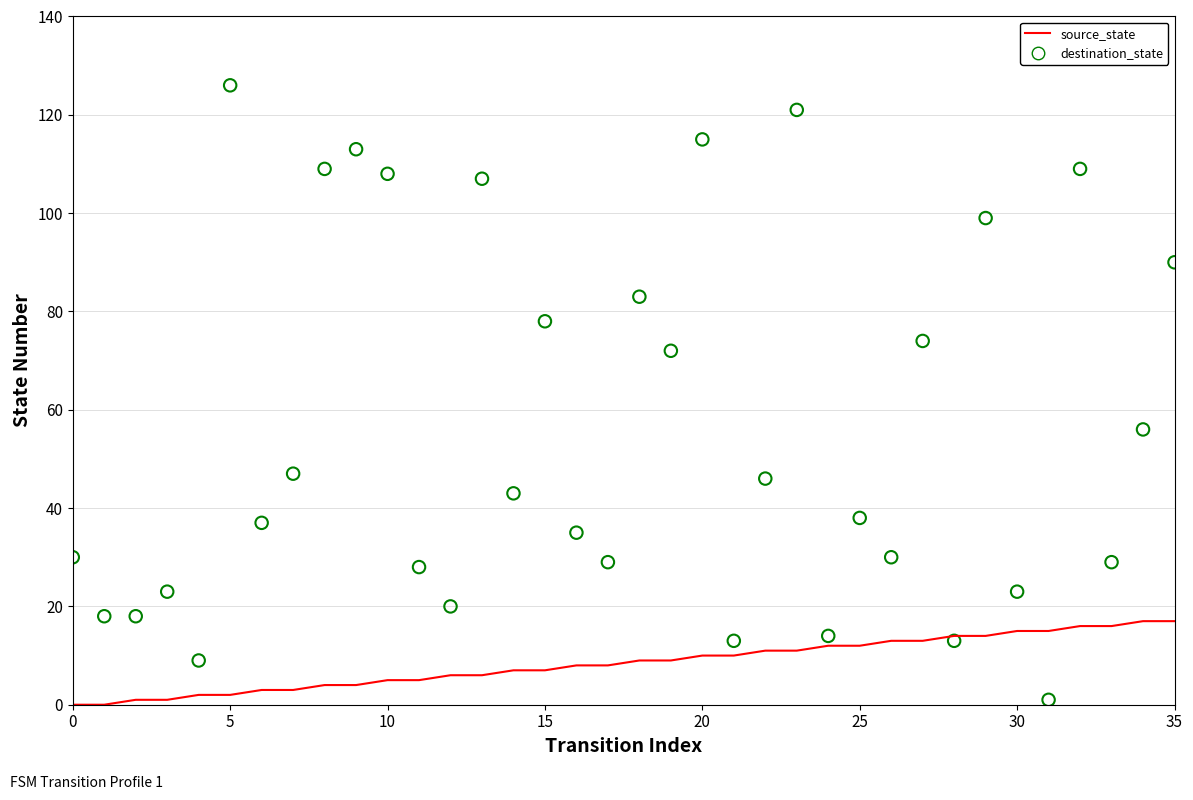

At which category is the sum across all series the highest?

23